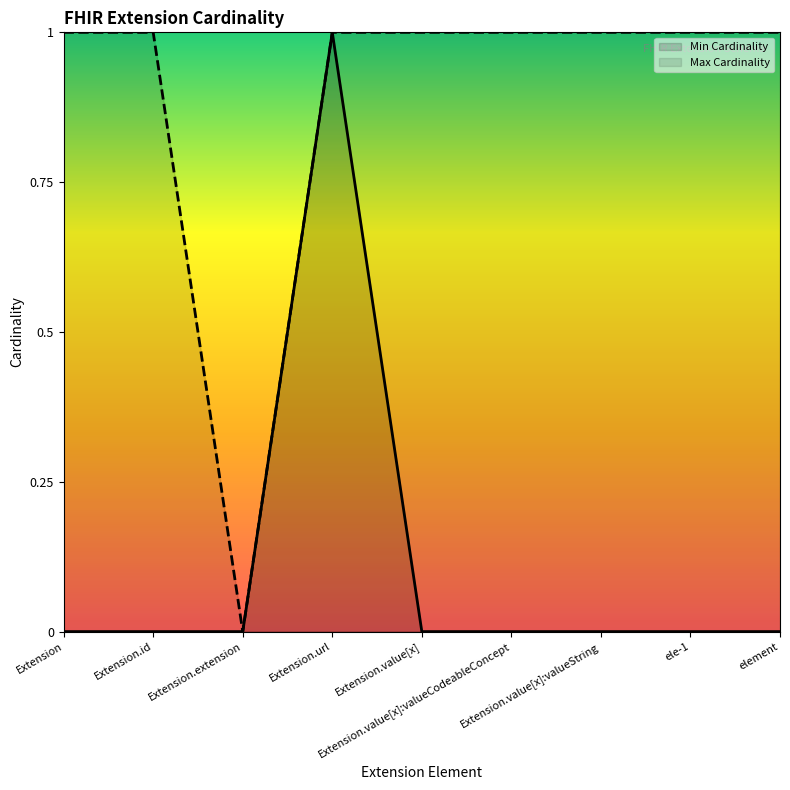

True or false: Min Cardinality and Max Cardinality cross at least once.

False